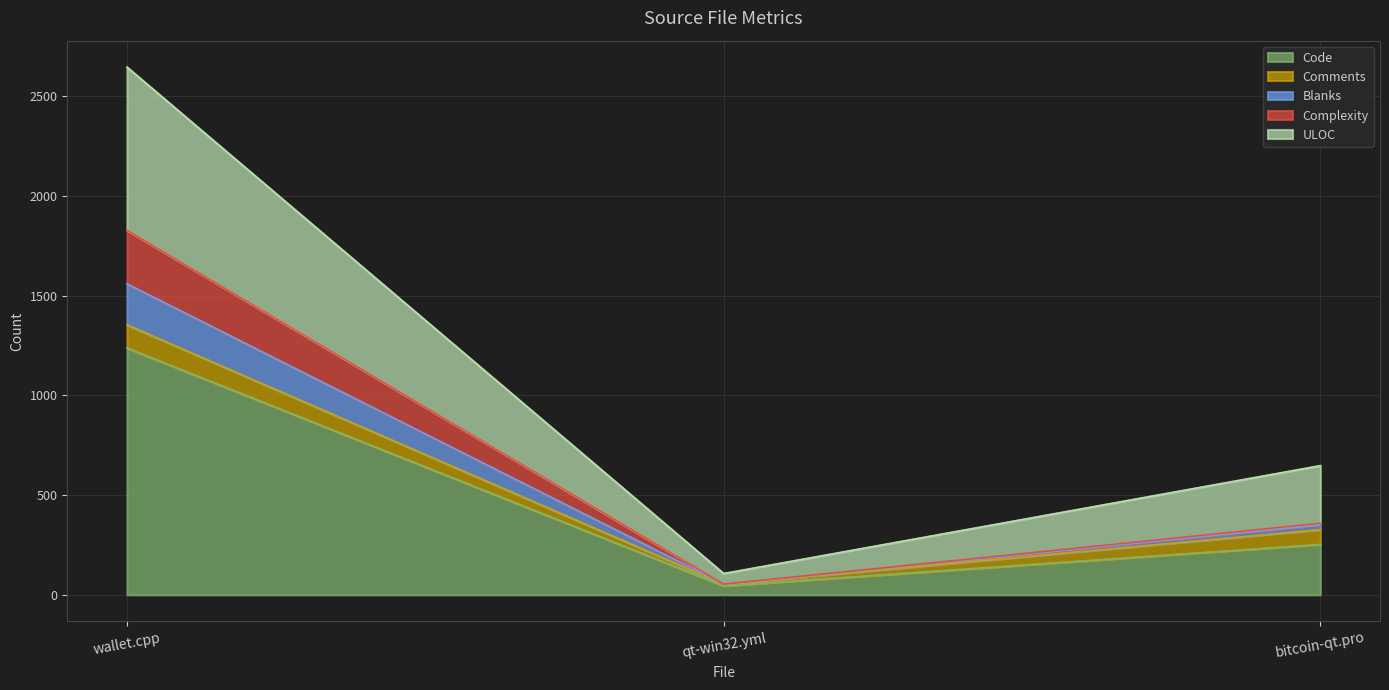

How many Code values are between 45 and 1238?

3